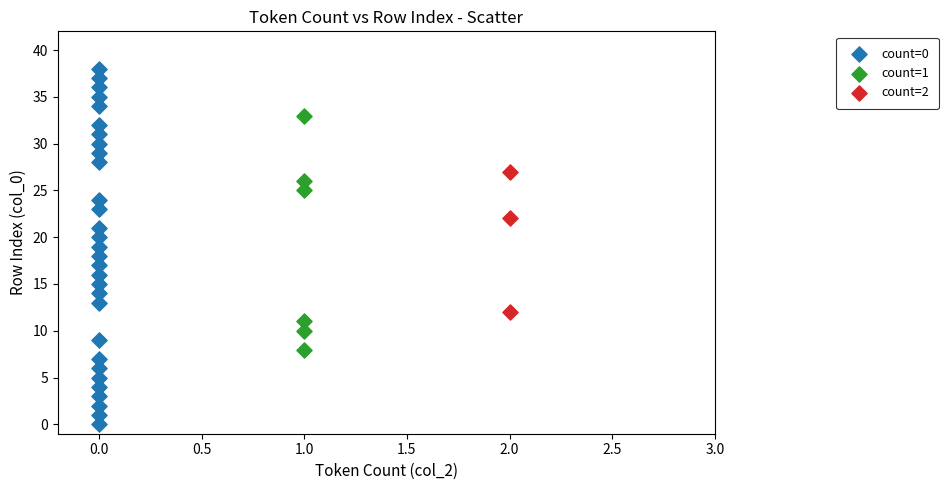

Which series contains the lowest Y value?

count=0